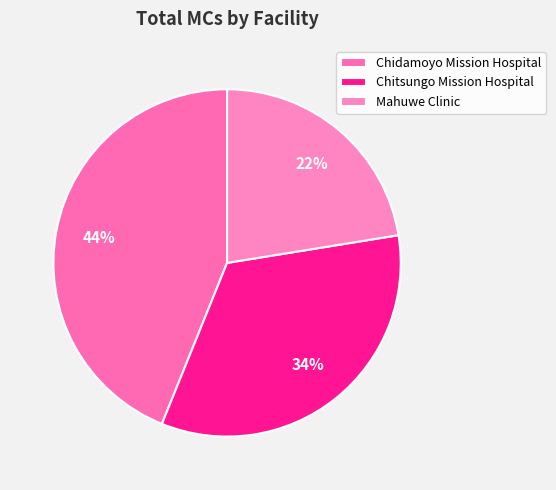

Does Chitsungo Mission Hospital account for over 50% of the chart?

No